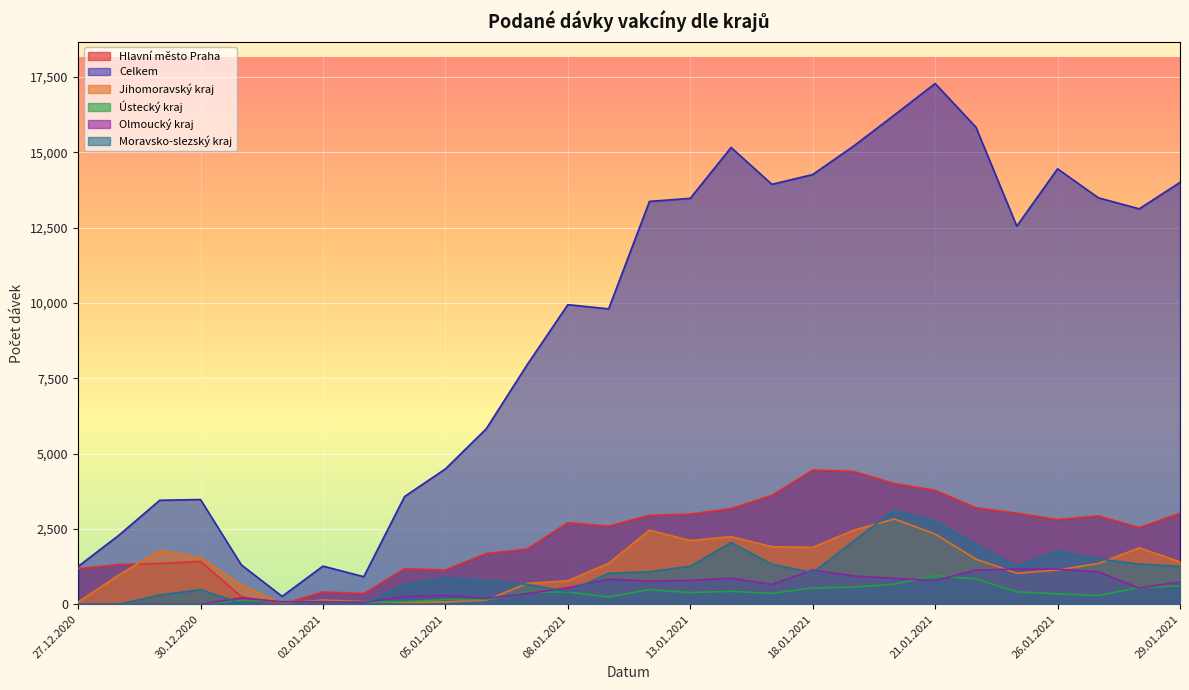

What is the label of the 1st point from the right?

29.01.2021